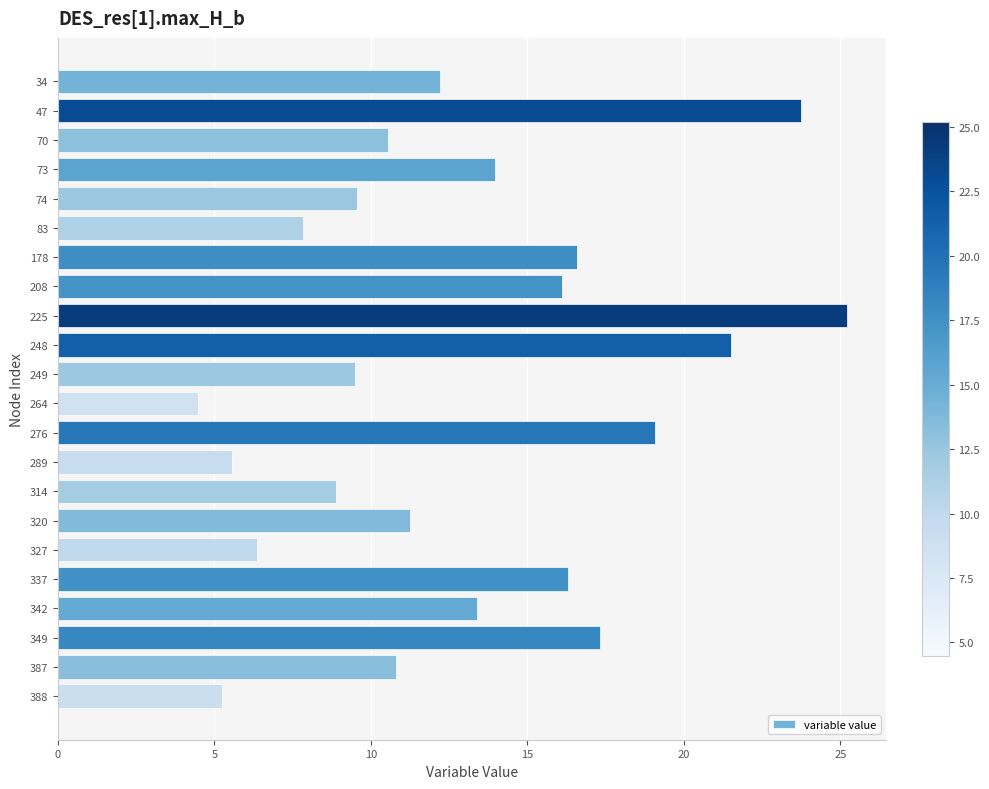

Which label corresponds to the smallest value in the chart?

264